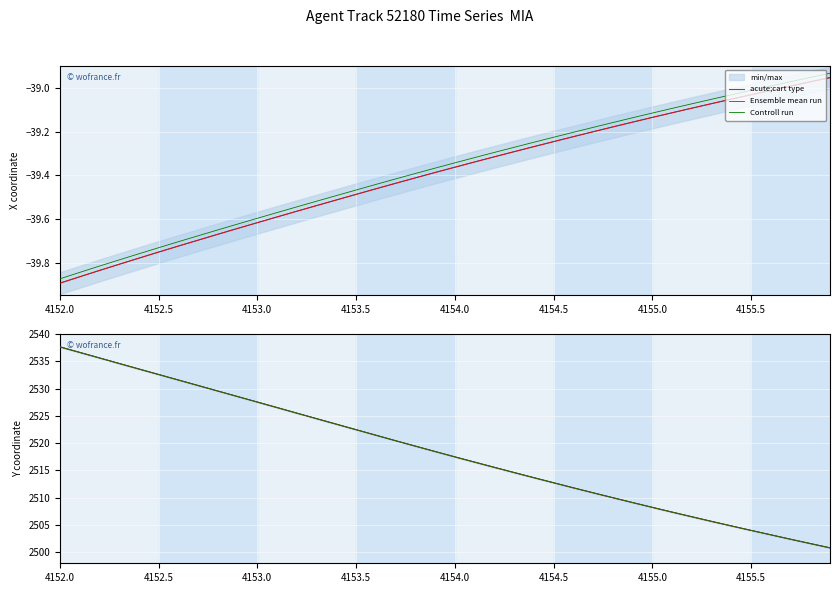

Is this an area chart (filled region under the line)?

No